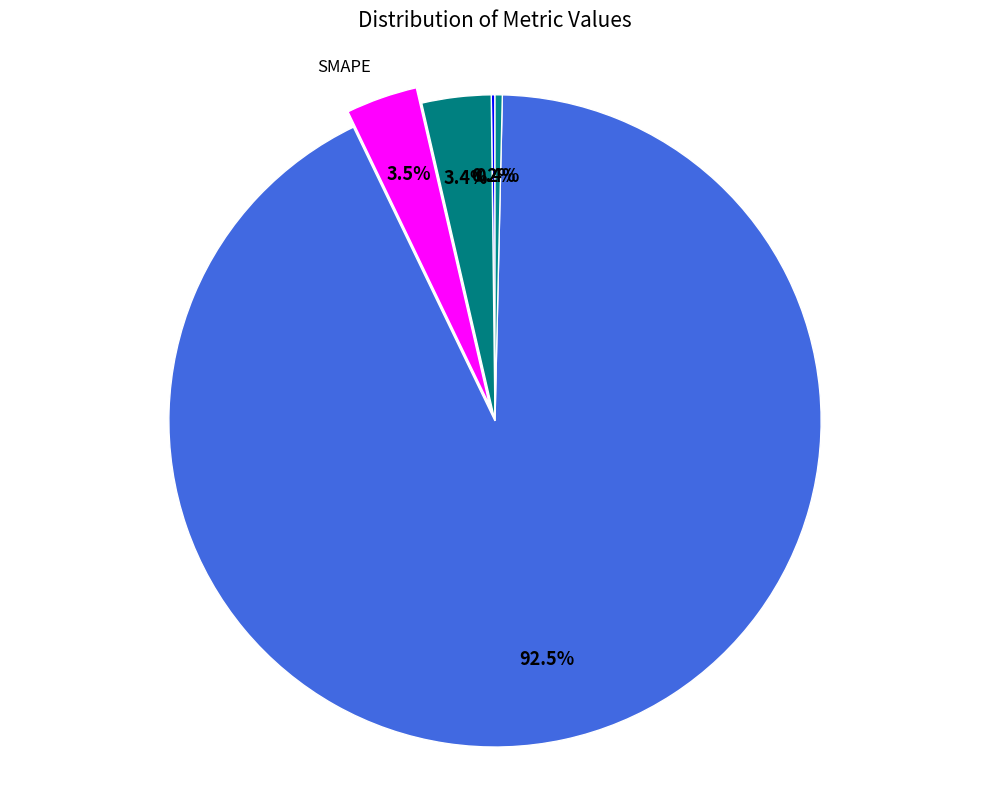

What is the majority slice?

Training Time